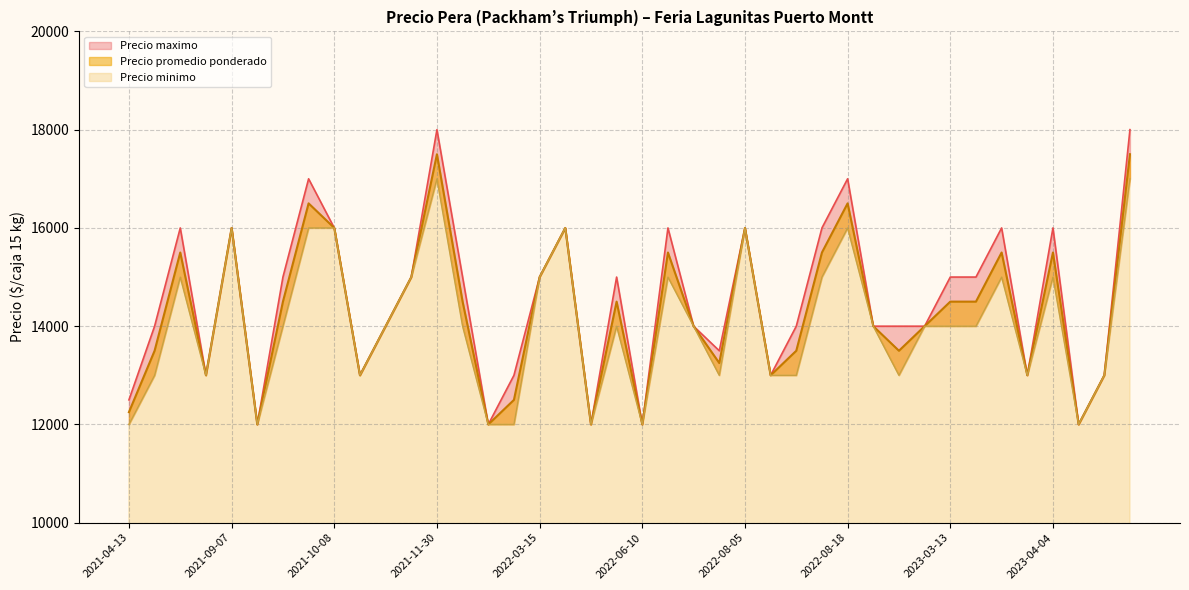

Read the Precio minimo value at 2023-04-04.

15000